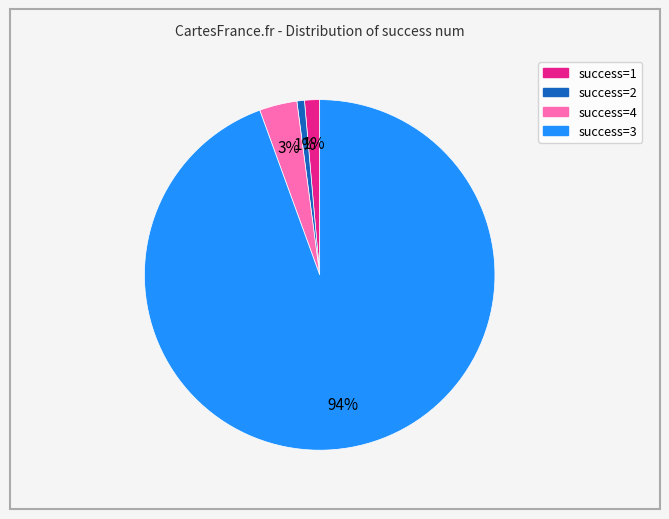

Does any single category account for the majority?

Yes